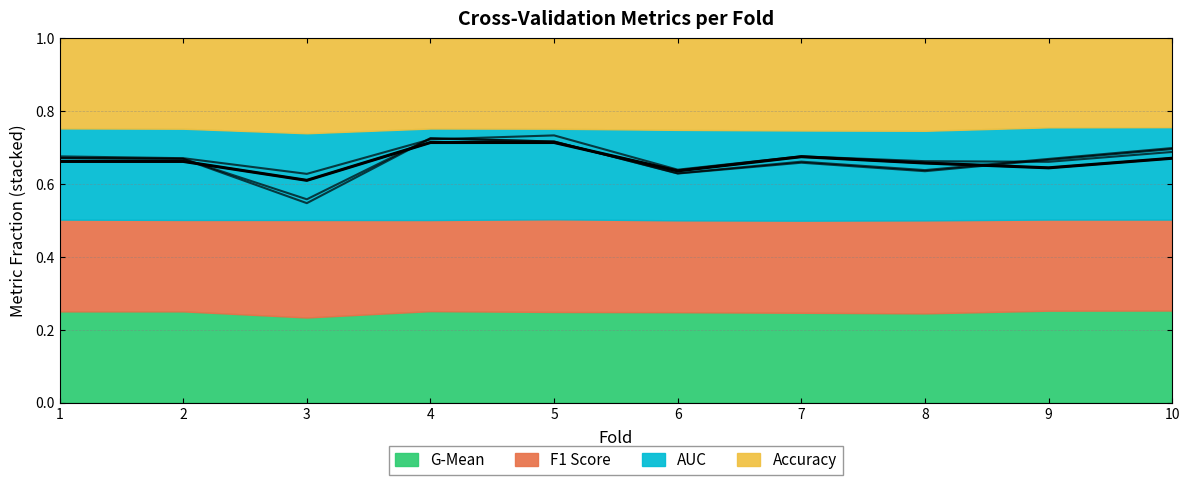

True or false: accuracy has more than 0 interior local peaks.

True